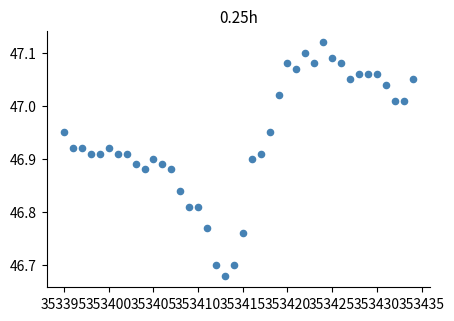

What is the range of Y values (max minus min)?

0.4